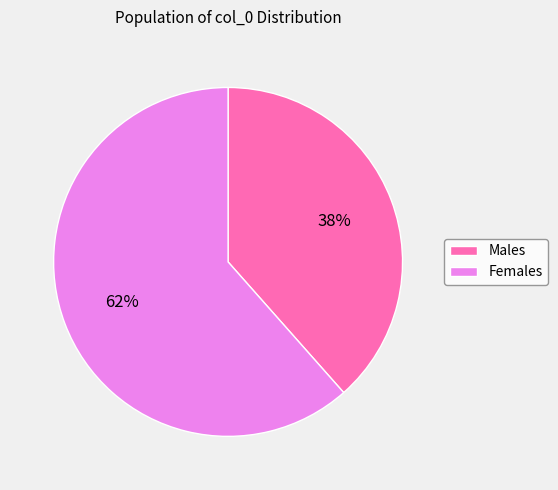

To the nearest percent, what is the average slice percentage?

50%